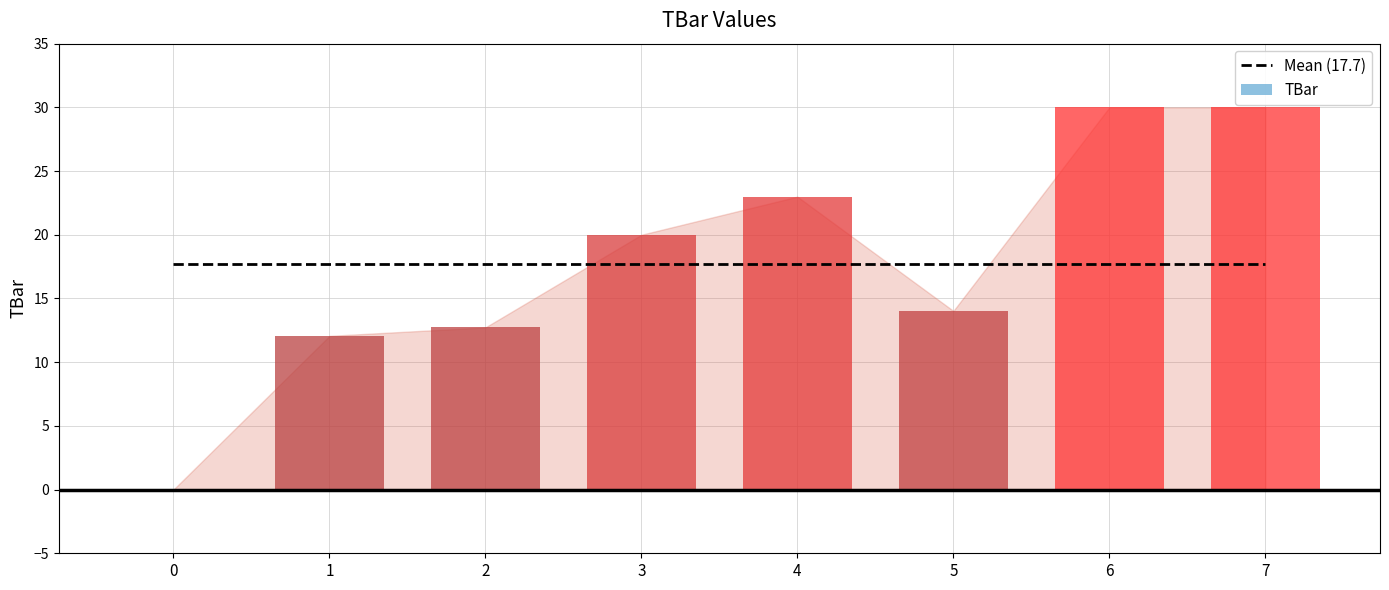

The value at 6 is 39.9. True or false?

False